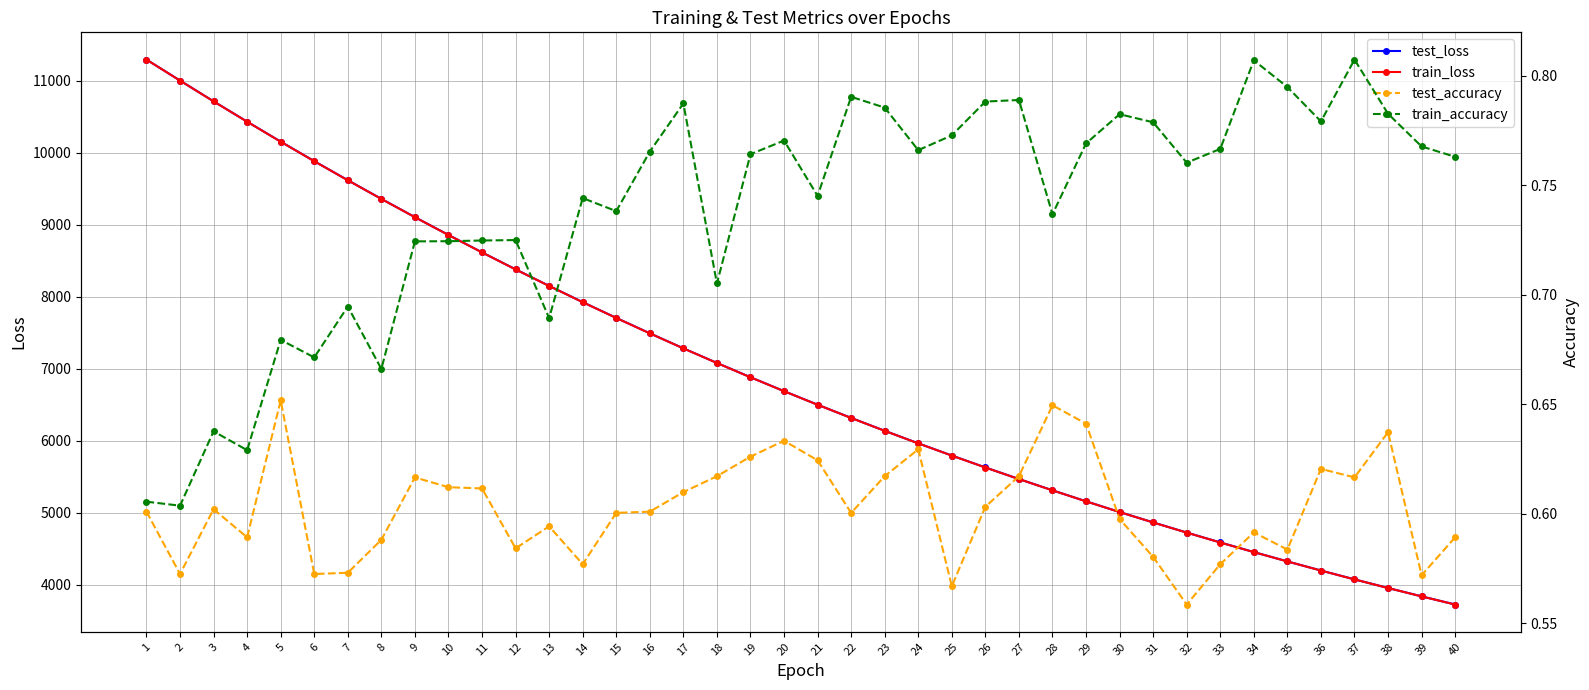

Does the chart display data point markers on the line(s)?

Yes